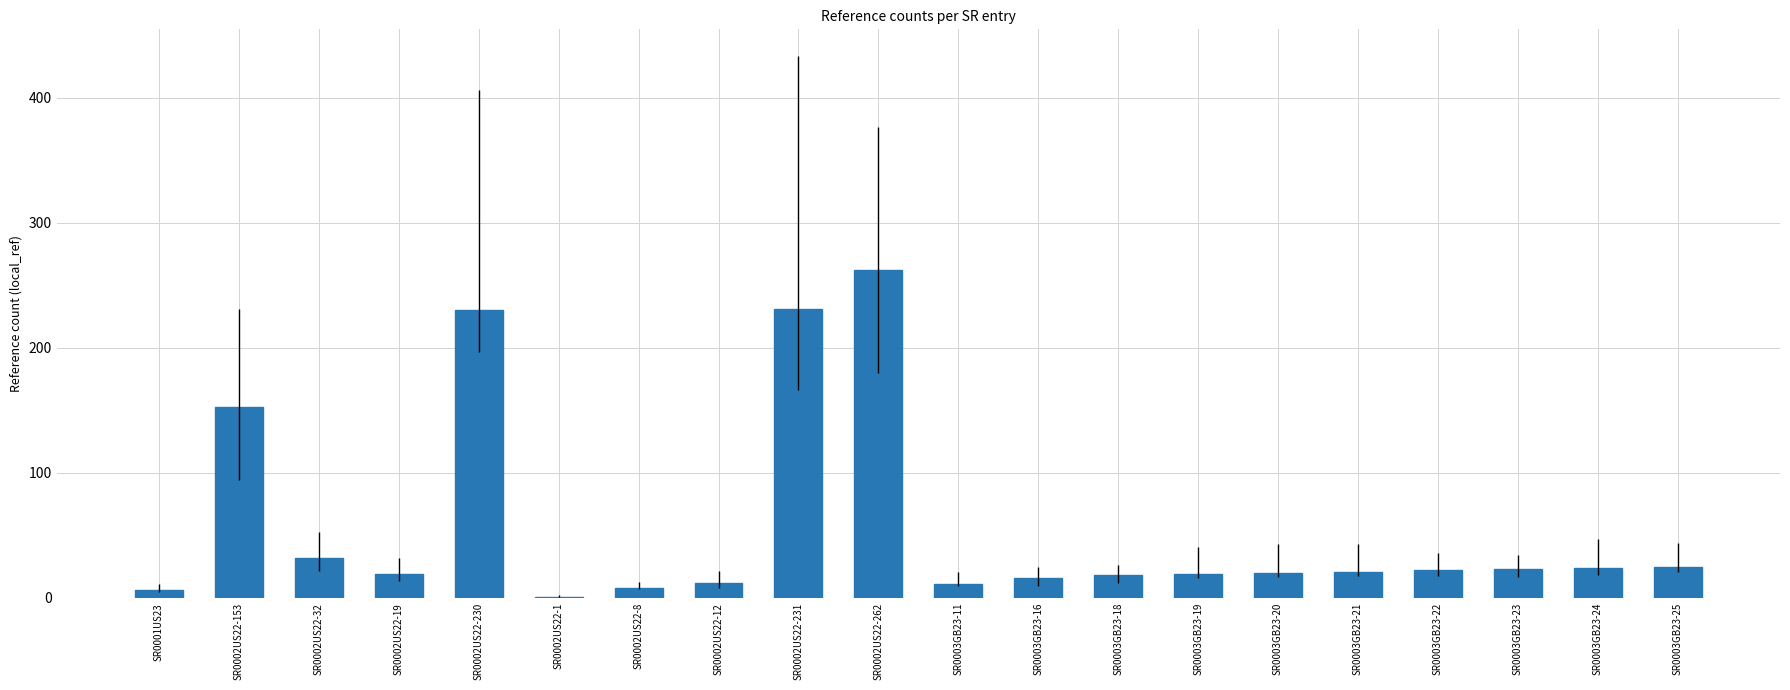

Where is the data nearest to the value 131?

SR0002US22-153